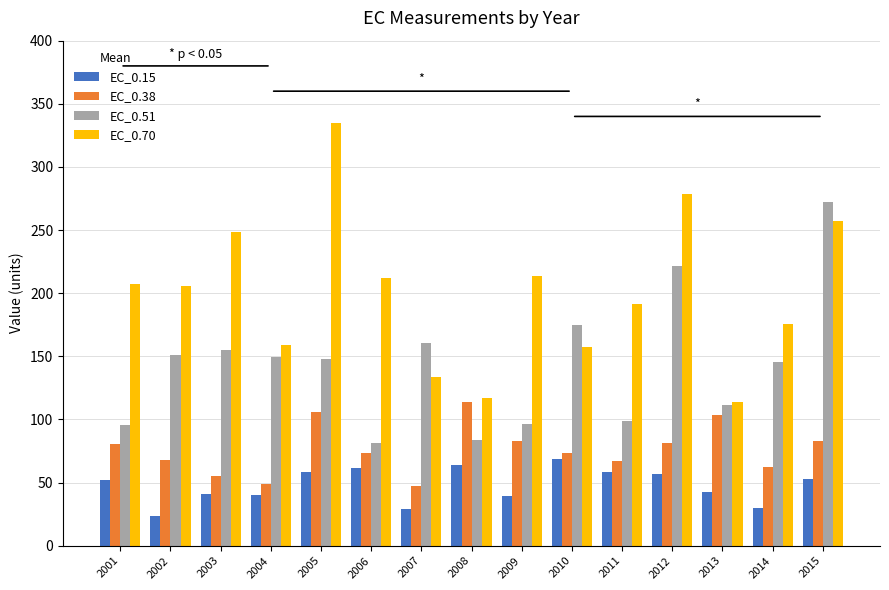

Which series has the widest spread of values?

EC_0.70